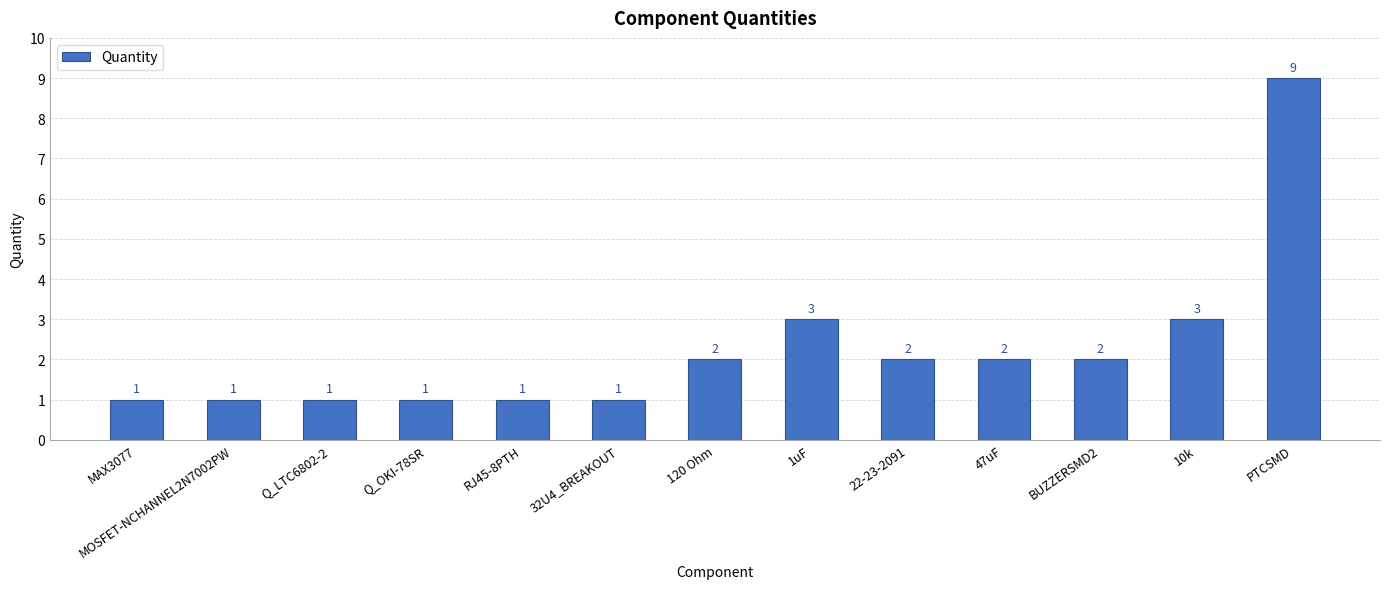

Are the bars grouped side by side (vs. stacked)?

No